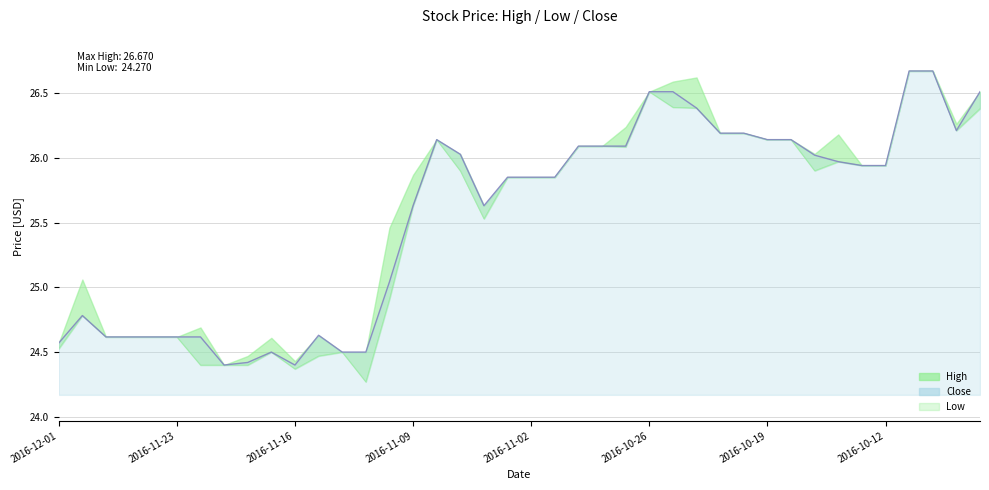

What is the sum of all values?

1020.6